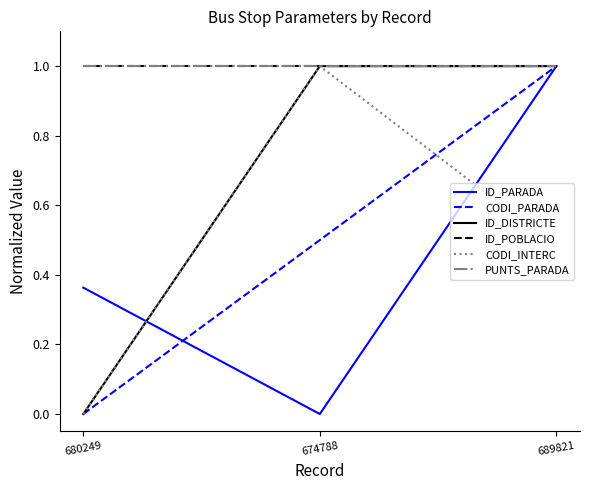

What is the average value of the CODI_PARADA series?

0.5